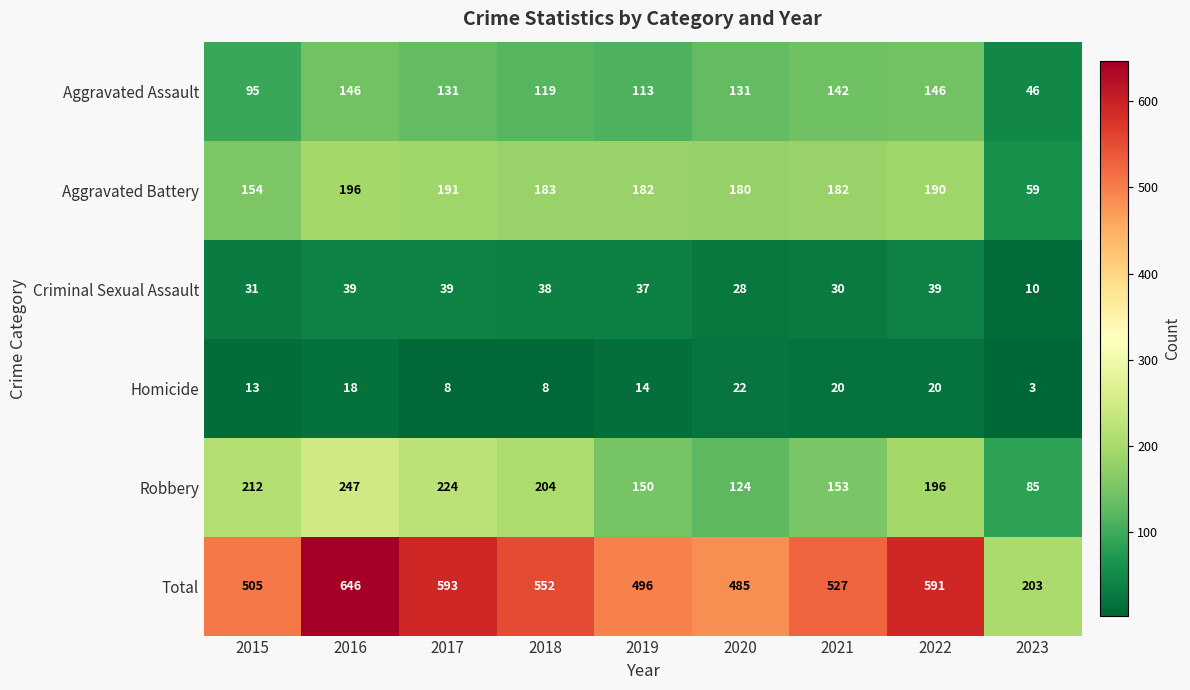

What is the greatest value displayed?

646